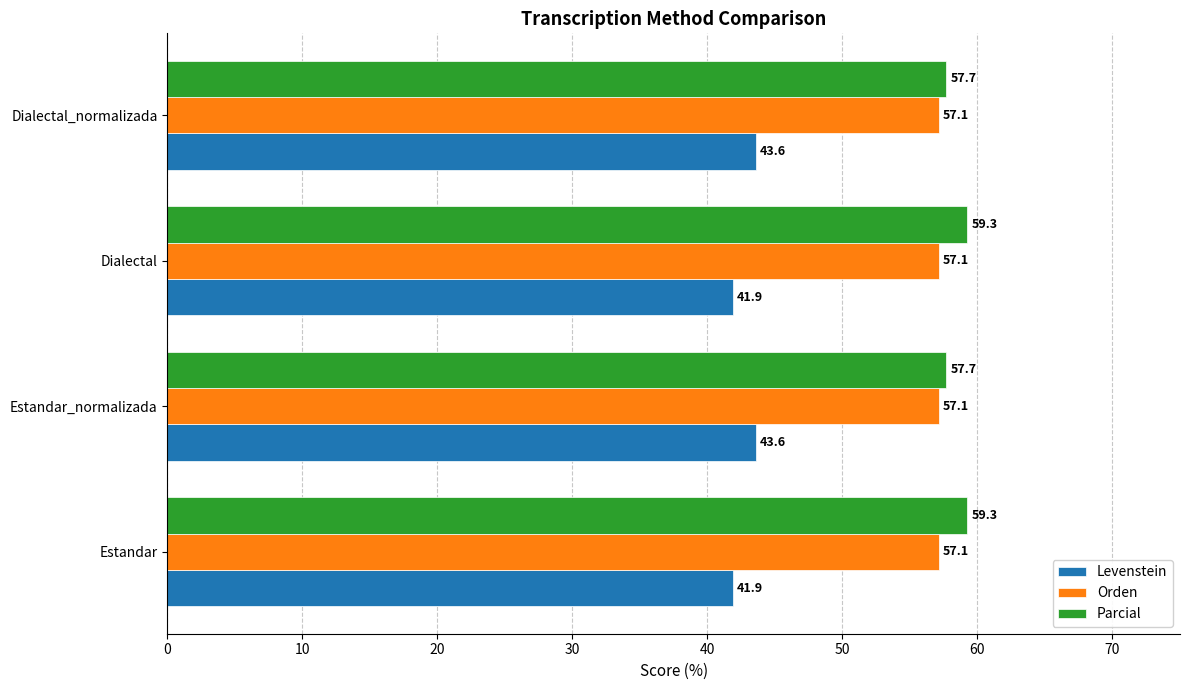

What is the total value across all series at Dialectal?

158.3